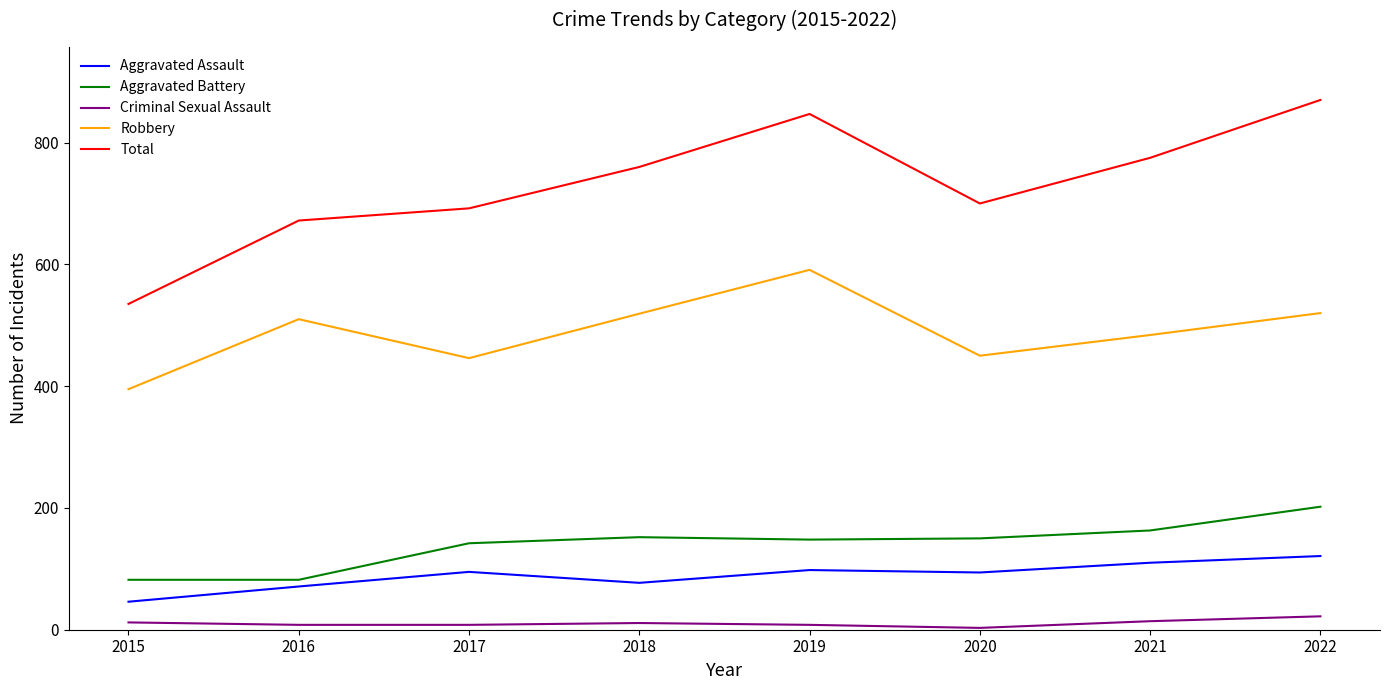

Which label corresponds to the largest value in the chart?

2022